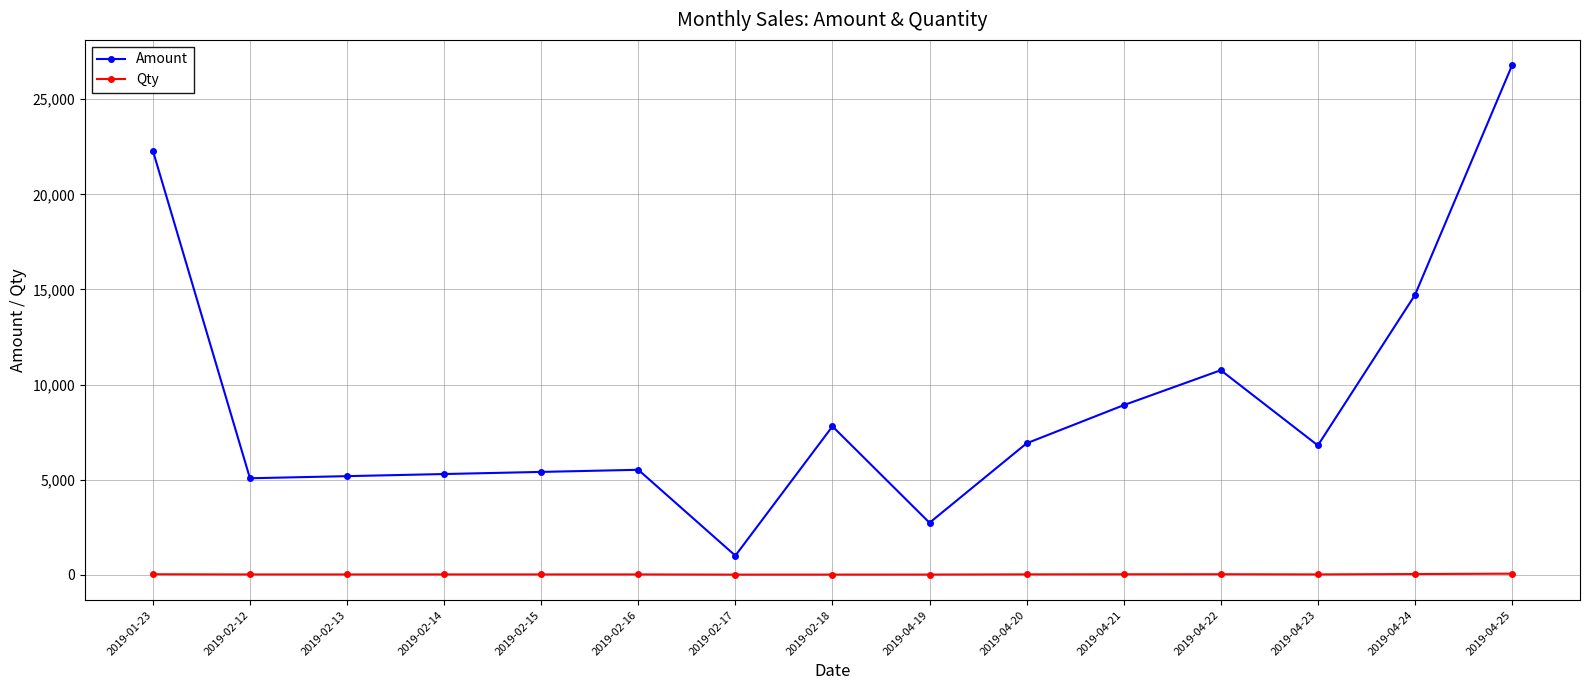

At which category is the sum across all series the highest?

2019-04-25